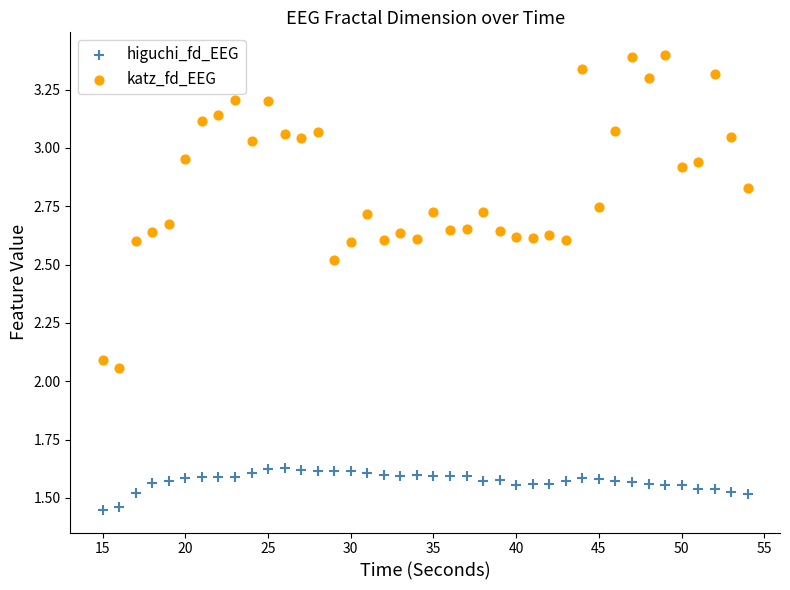

Across all data points, what is the range of Y values (max minus min)?

1.9